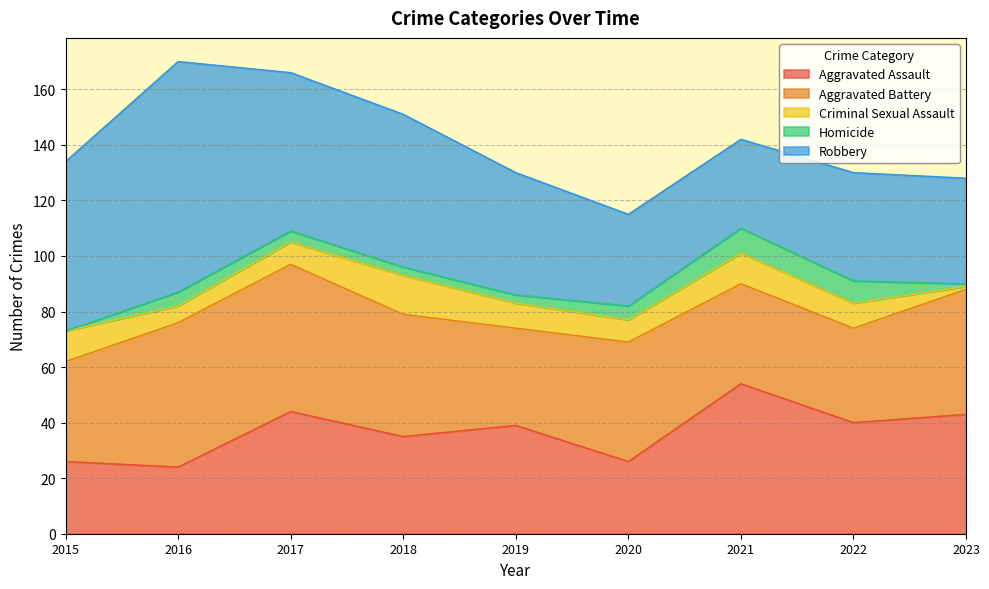

Where is the first local maximum for Aggravated Assault?

2017